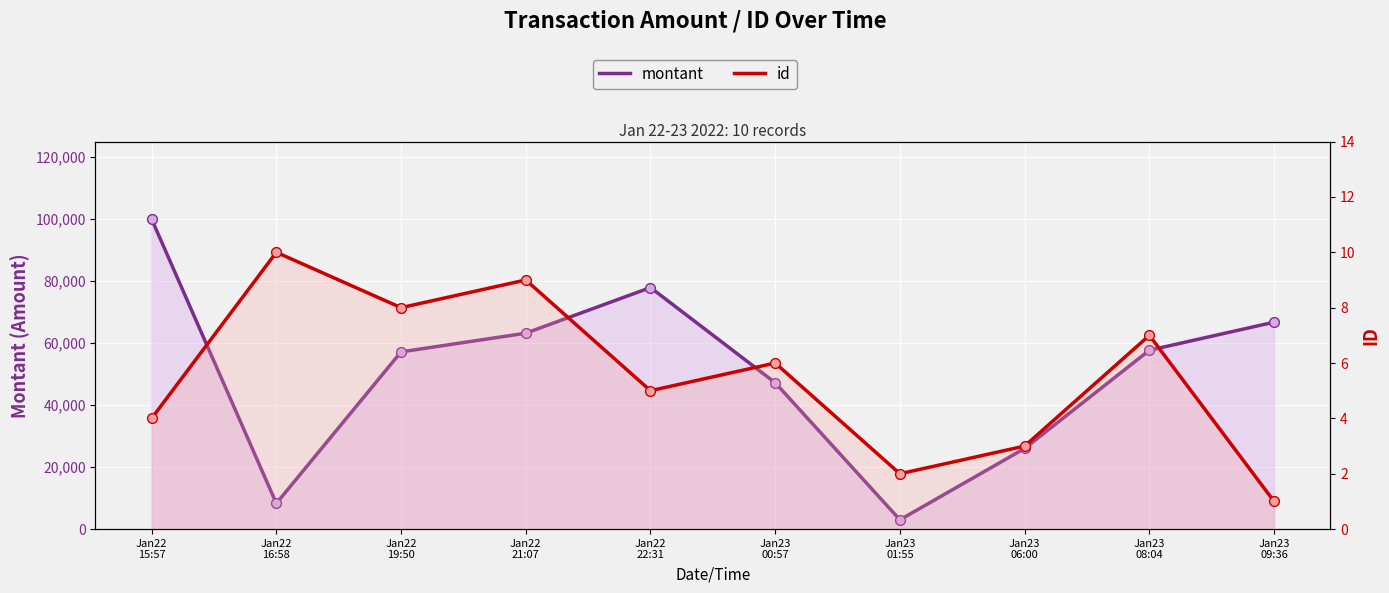

At which category is the sum across all series the highest?

Jan22
15:57